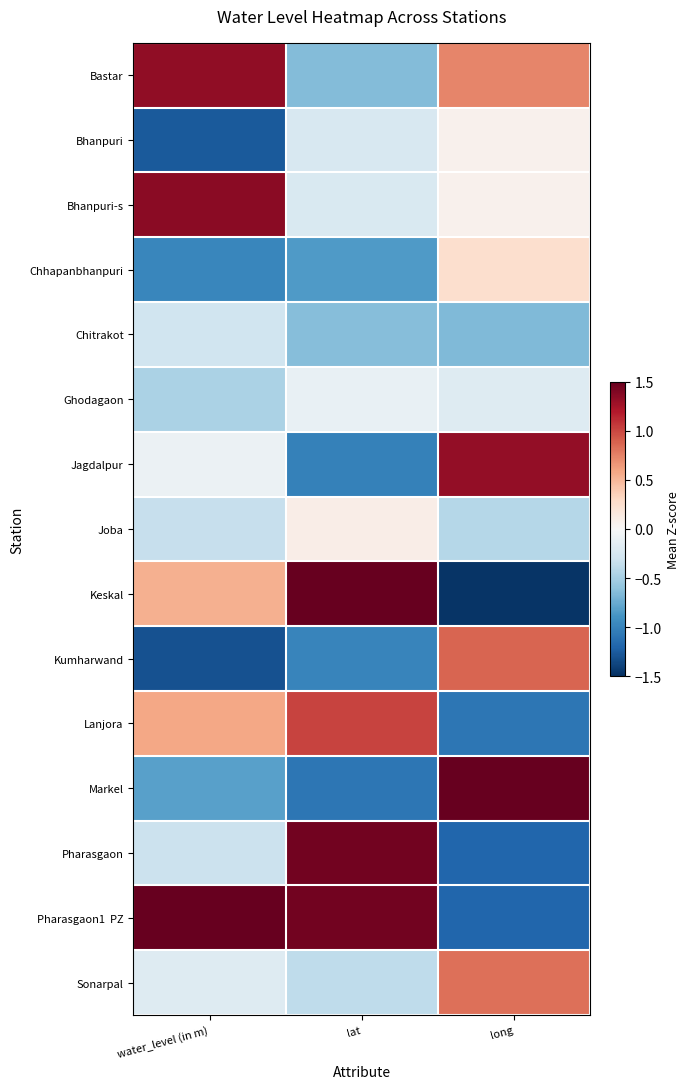

Count the number of categories in the chart.

3